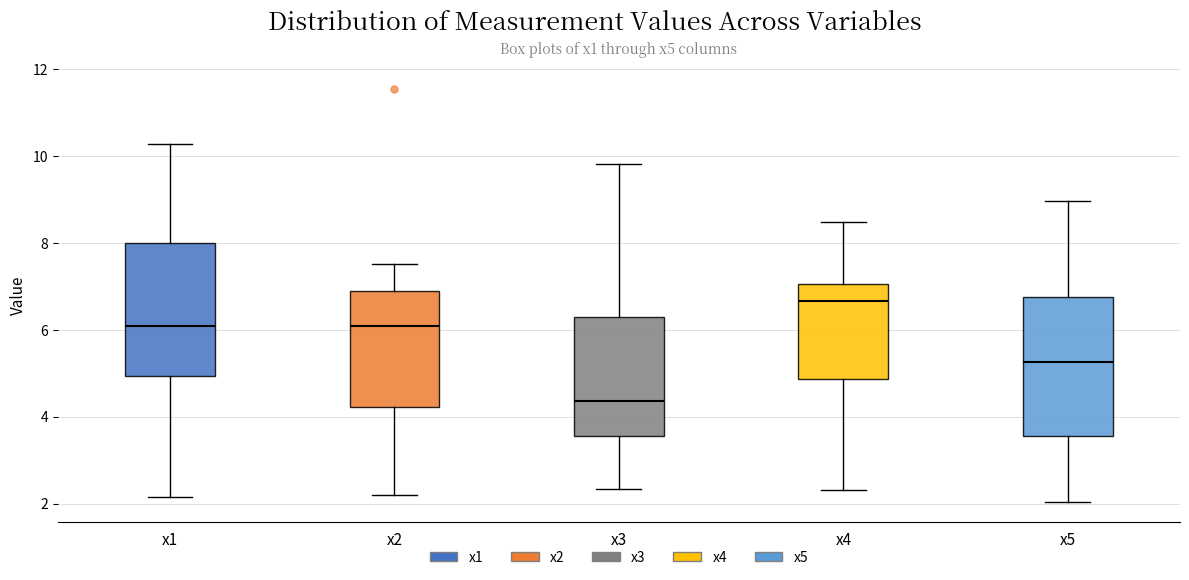

Where does the median line of the box for x4 sit on the y-axis? The values are not printed on the chart, so give them approximately, as read against the axis.

6.6